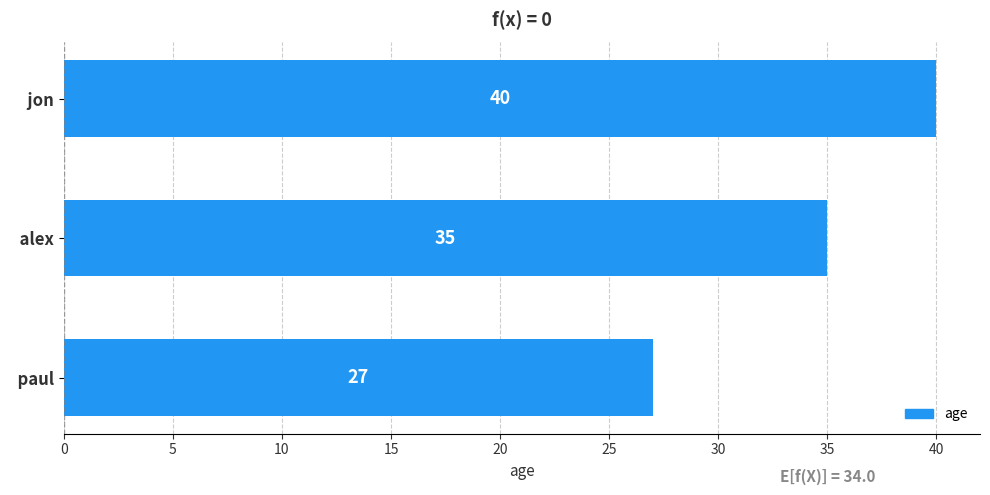

List the labels in order of value, smallest first.

  paul,   alex,   jon